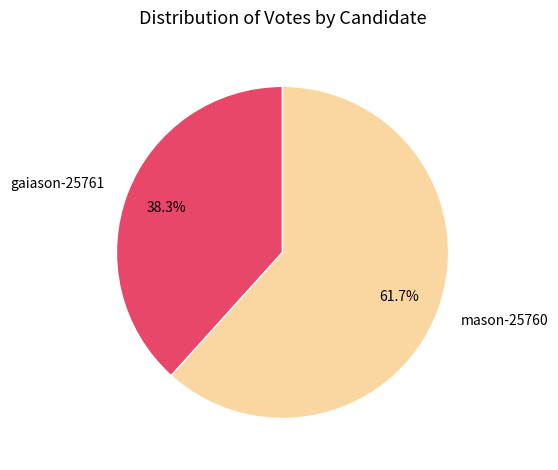

Which slice is the largest?

mason-25760